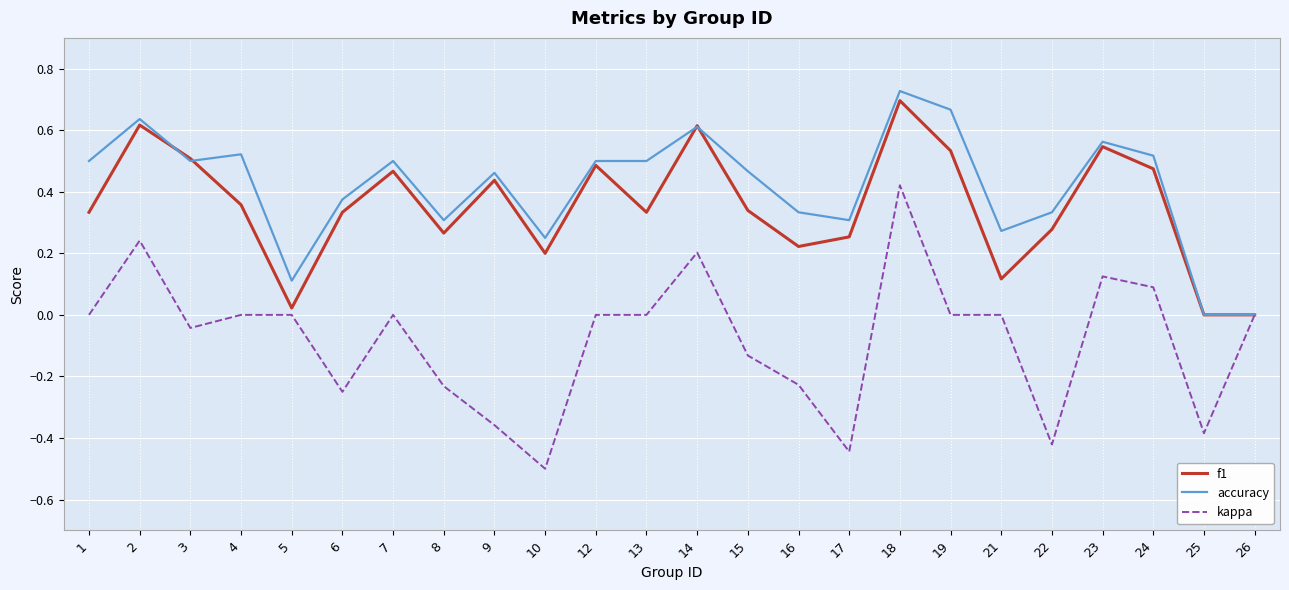

At which category does the chart reach its peak across all series?

18